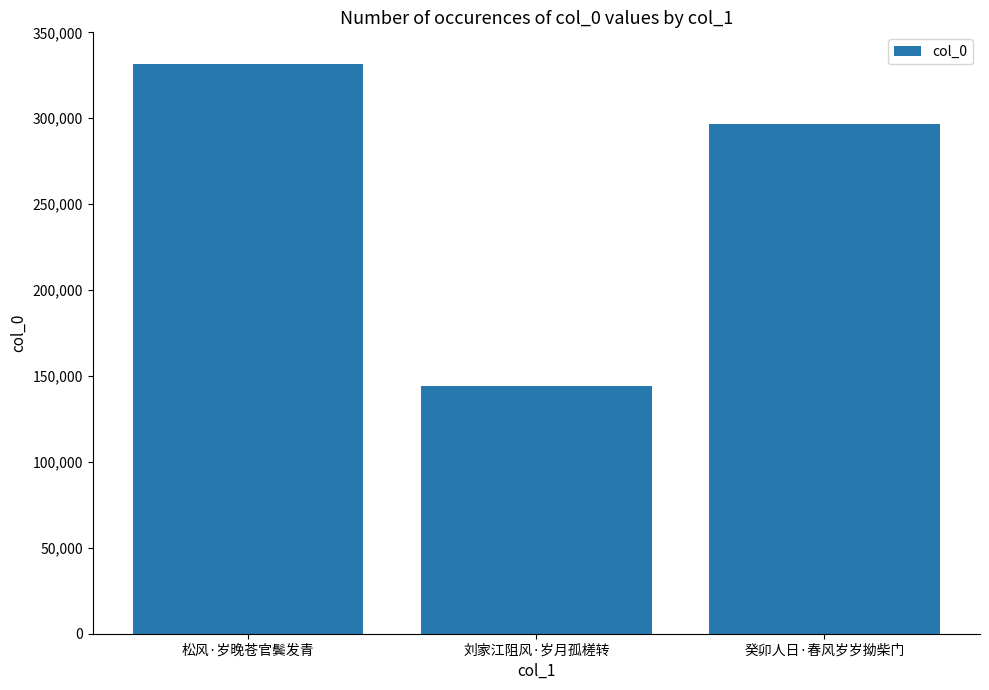

List the labels in order of value, largest first.

松风·岁晚苍官鬓发青, 癸卯人日·春风岁岁拗柴门, 刘家江阻风·岁月孤槎转